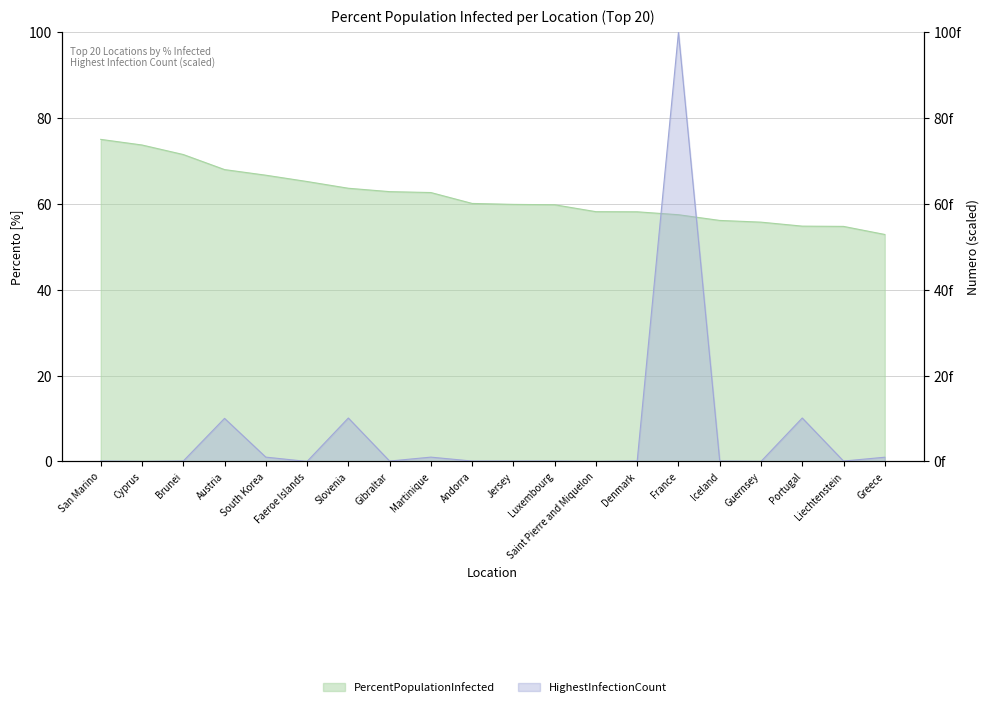

At which category is the sum across all series the highest?

France